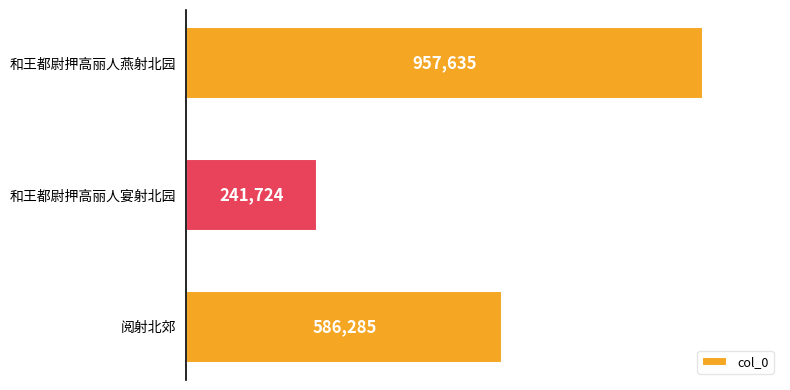

What is the average value?

595215